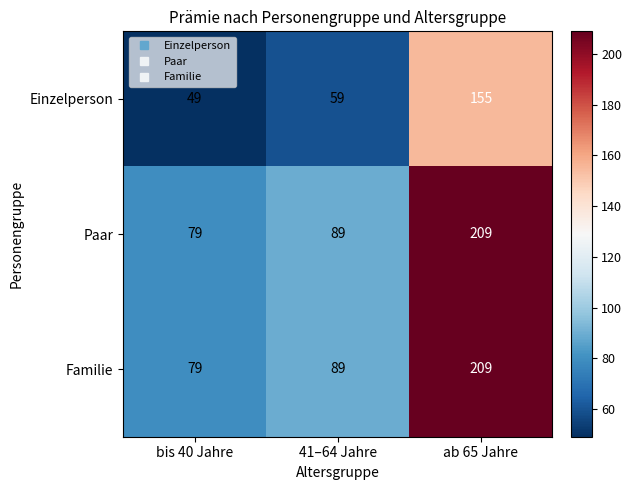

At which label is Einzelperson closest to 102?

41–64 Jahre